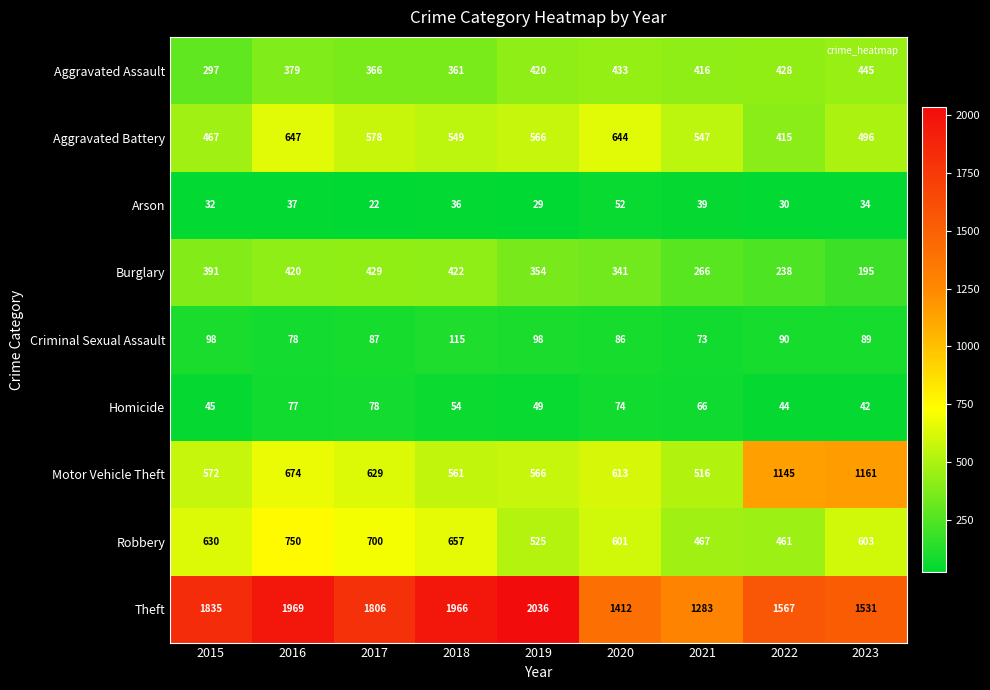

What is the difference between the second highest and second lowest values in the Homicide series?

33